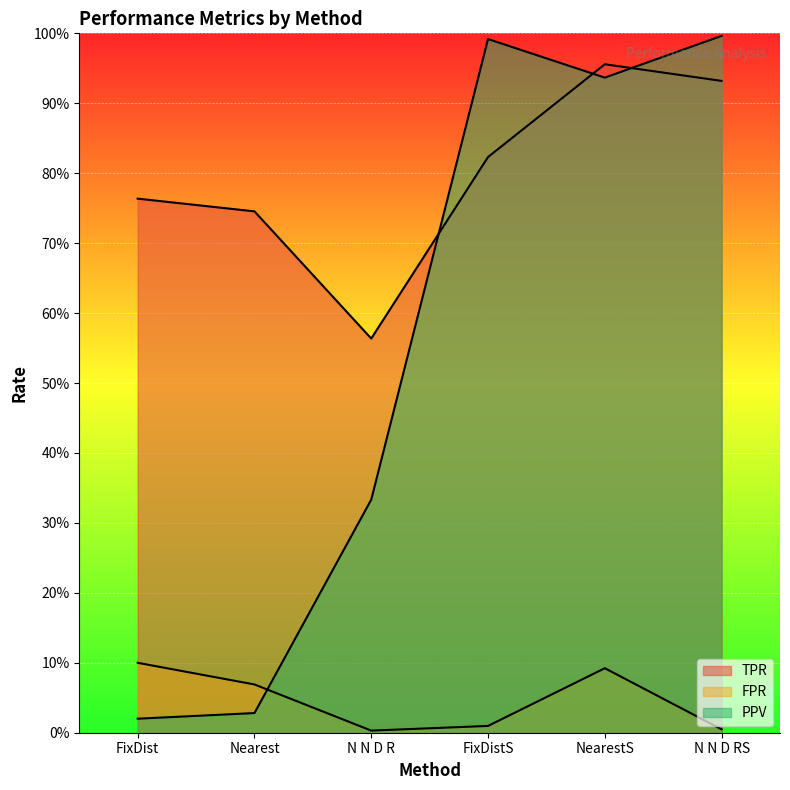

Which category has the highest value in the FPR series?

FixDist